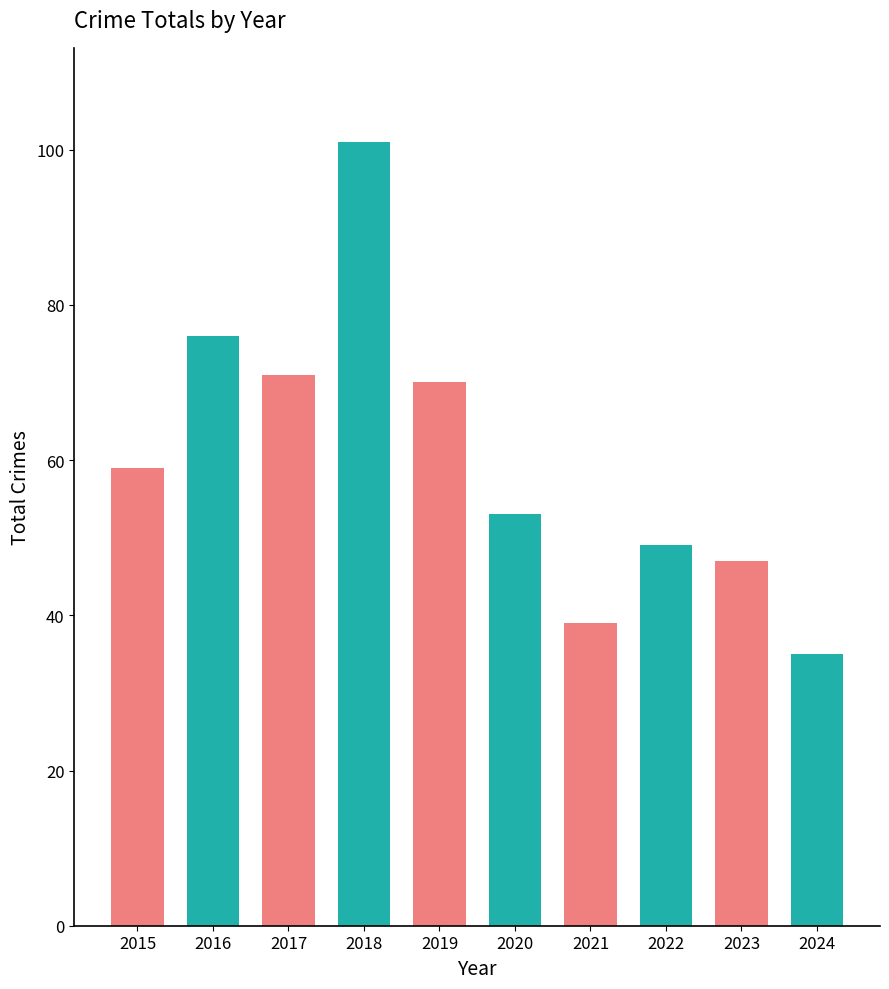

What is the sum of all values?

600